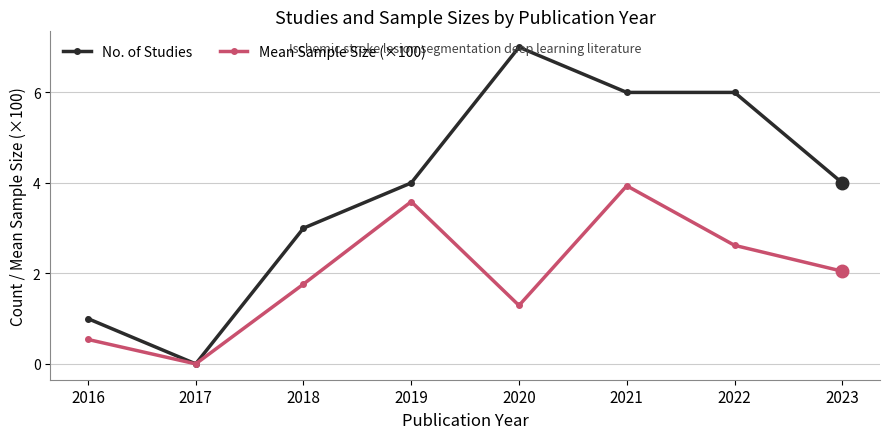

At which category is the sum across all series the highest?

2021